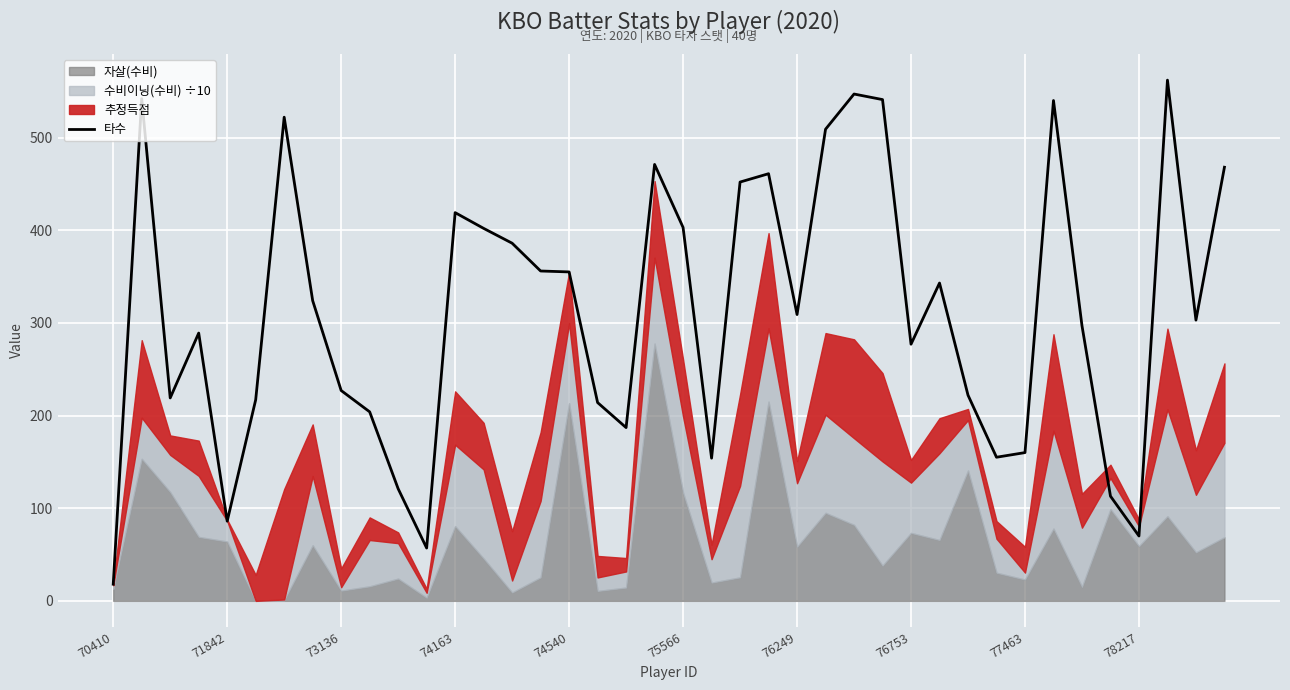

How many data points are less than 309?

20